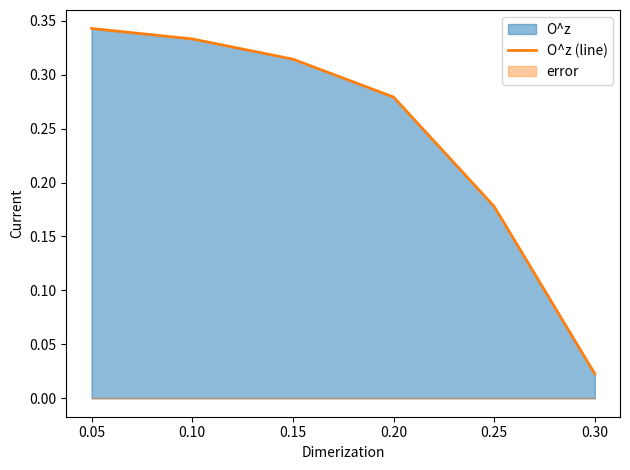

Where is O^z (line) nearest to the value 0?

0.30